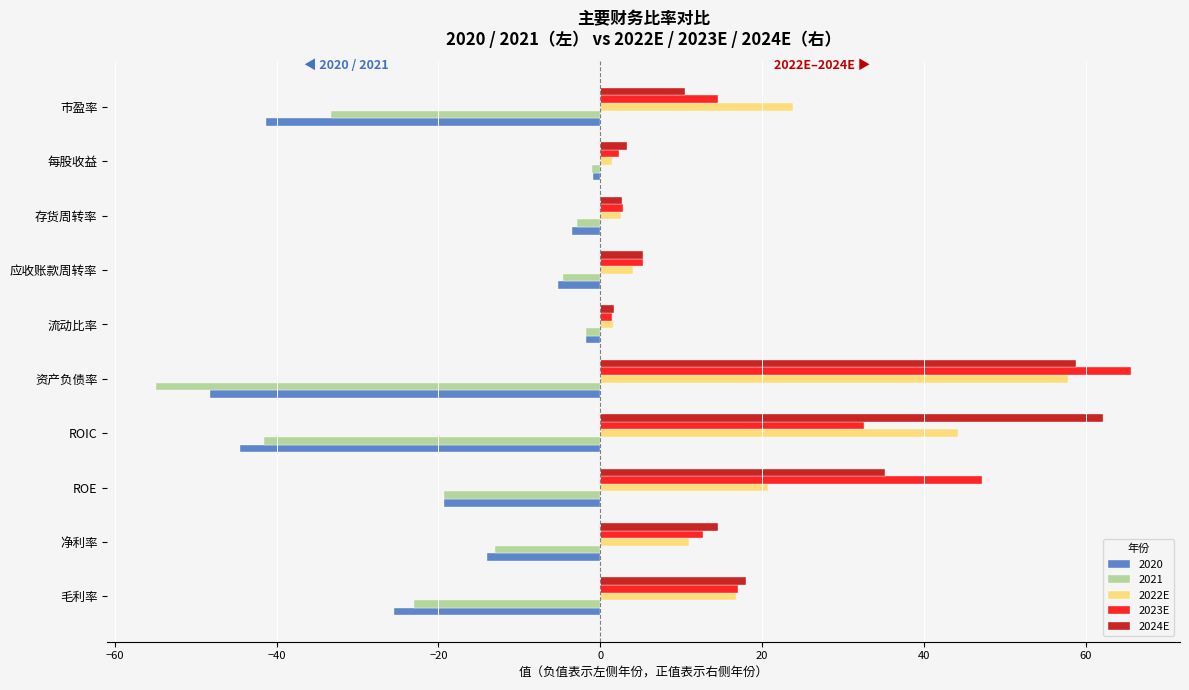

What is the minimum value shown in the chart?

-54.9